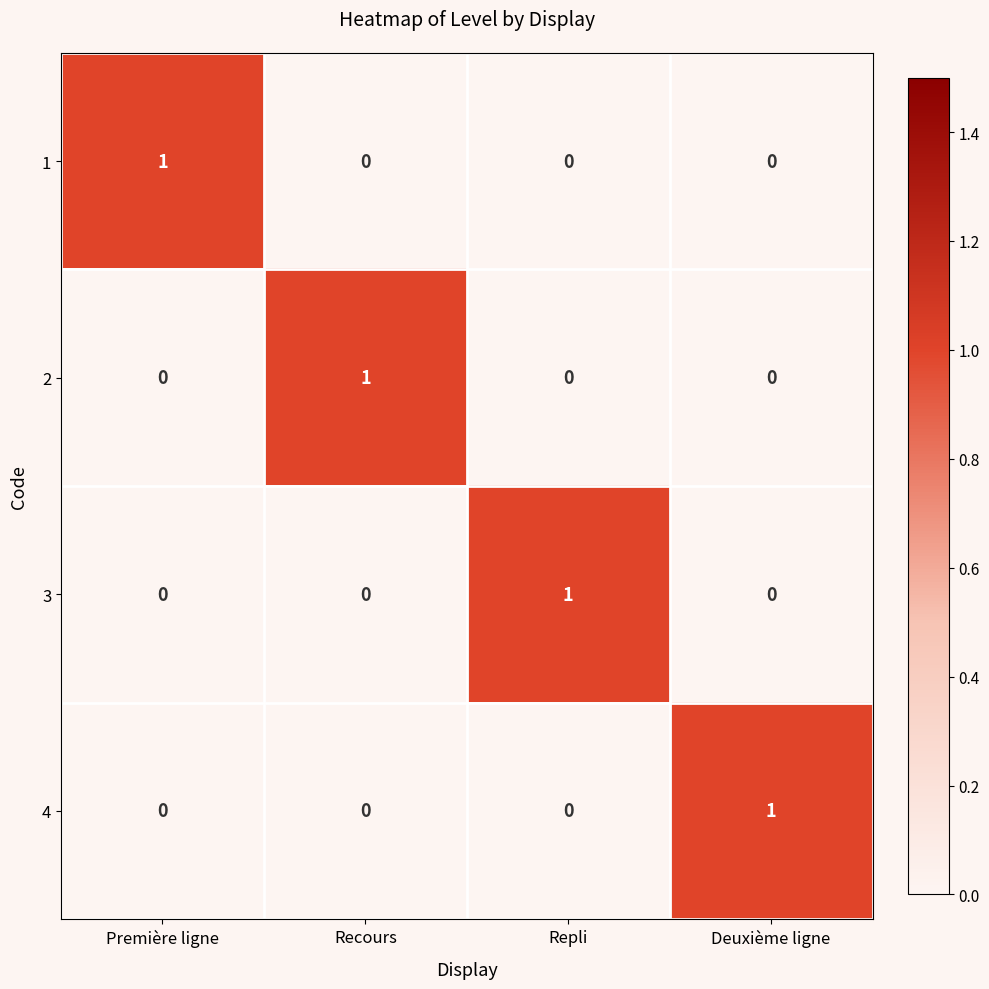

At how many categories does at least one series exceed 0?

4